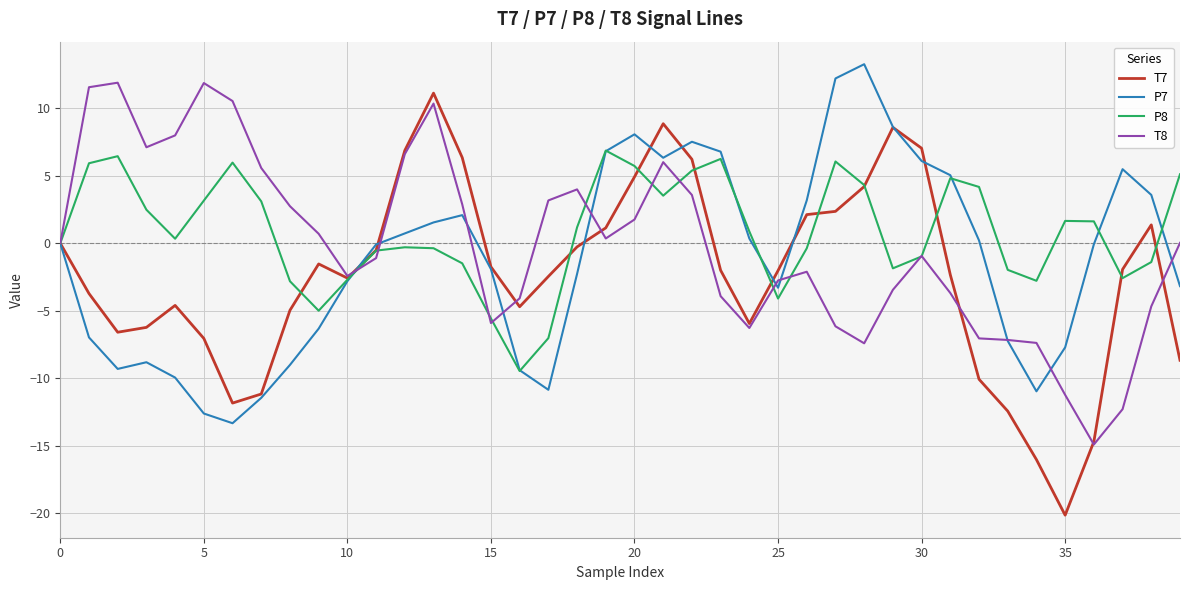

What is the maximum value for T7?

11.1